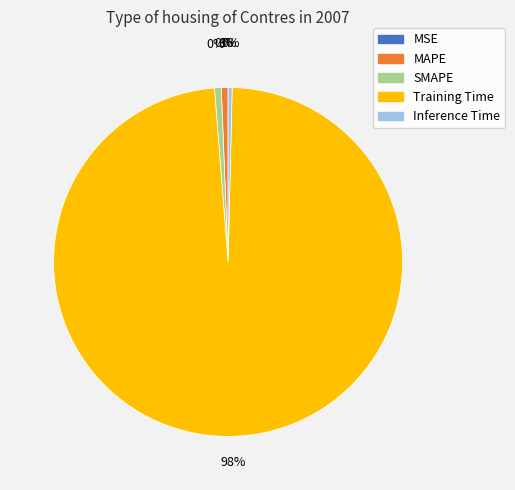

To the nearest percent, what is the average slice percentage?

20%